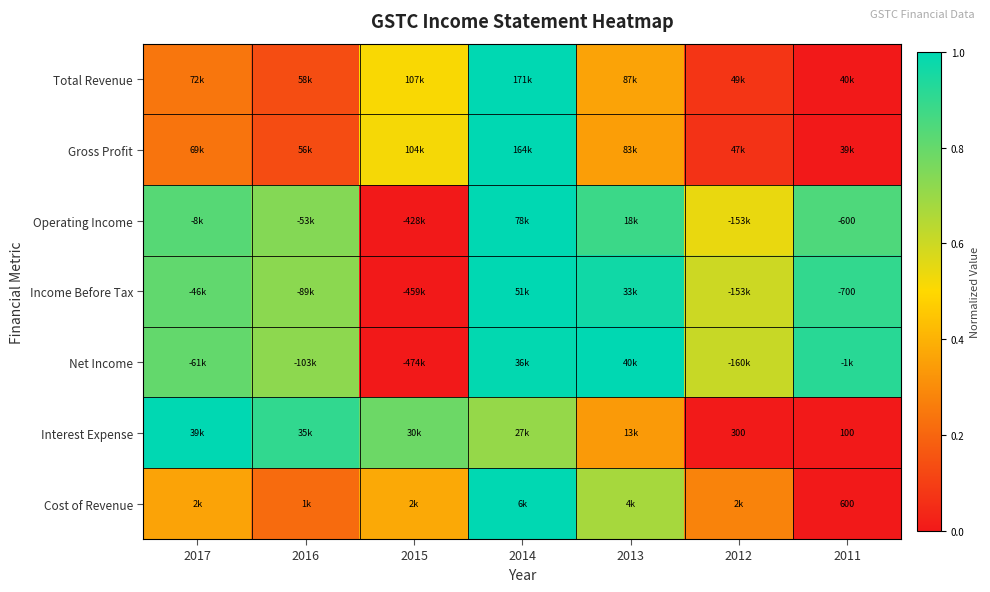

The Net Income series shows 0.3 at 2016. True or false?

False